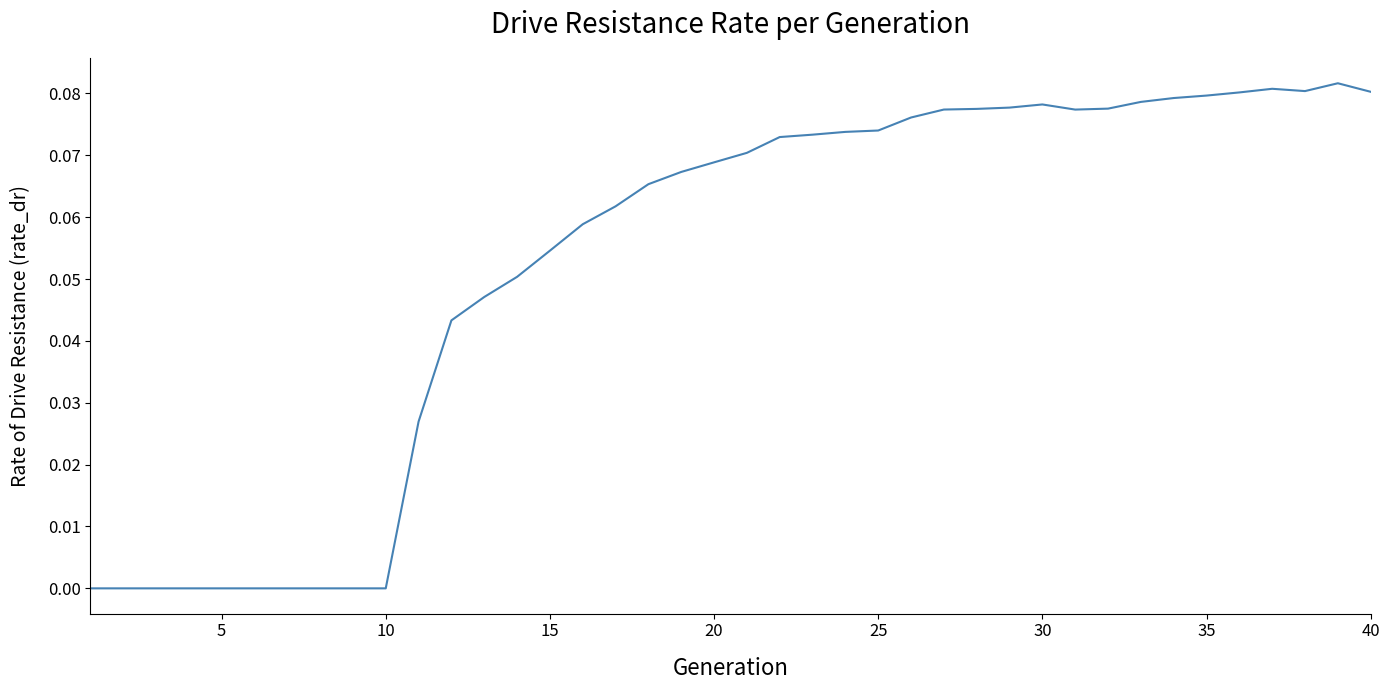

Is this an area chart (filled region under the line)?

No